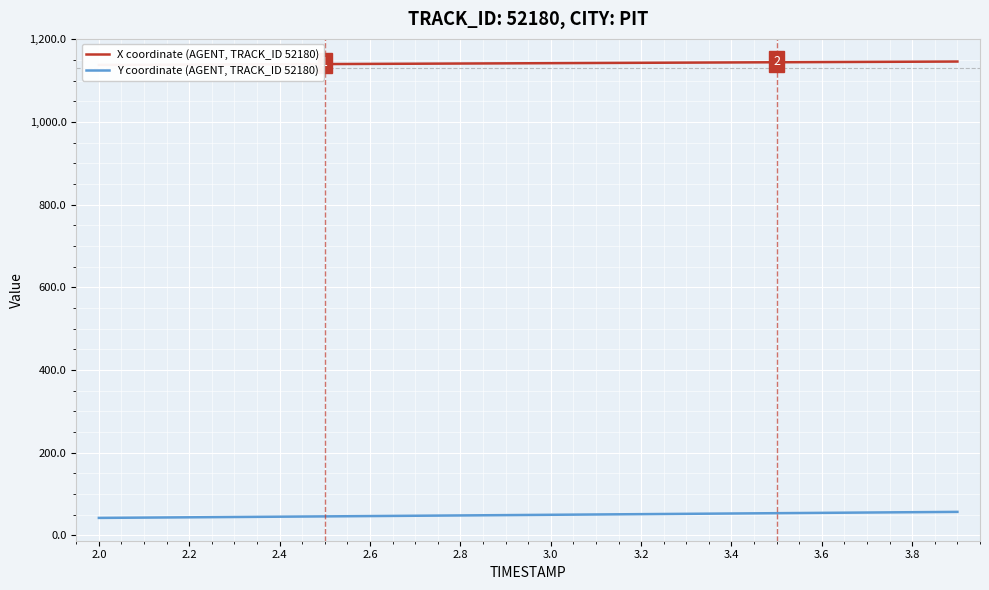

What is the highest value of the Y coordinate (AGENT, TRACK_ID 52180) series?

57.1